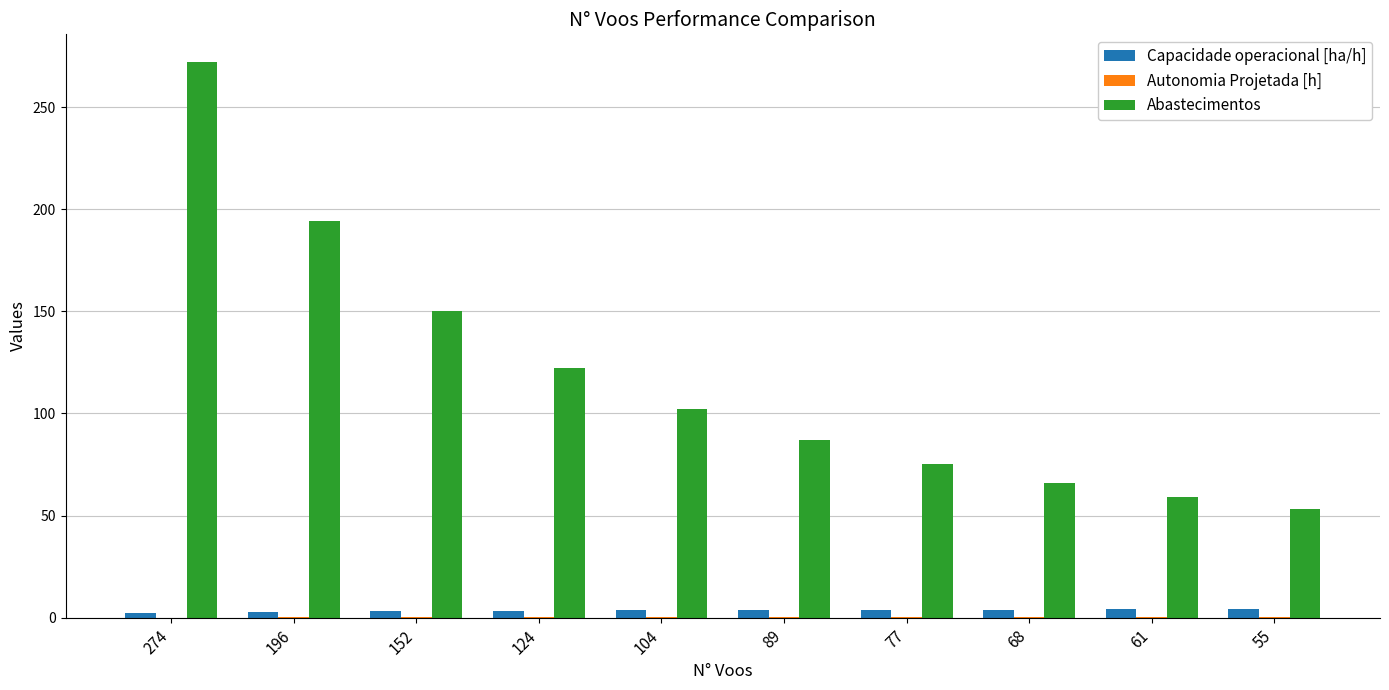

True or false: Capacidade operacional [ha/h] has a value of 3.7 at 89.

True